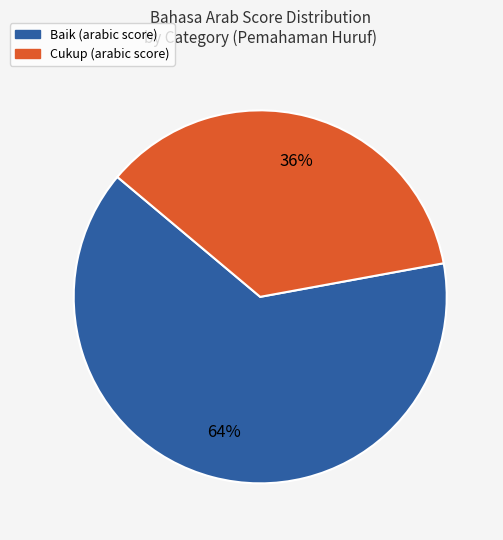

To the nearest percent, what is the difference between the largest and smallest slice percentages?

28%